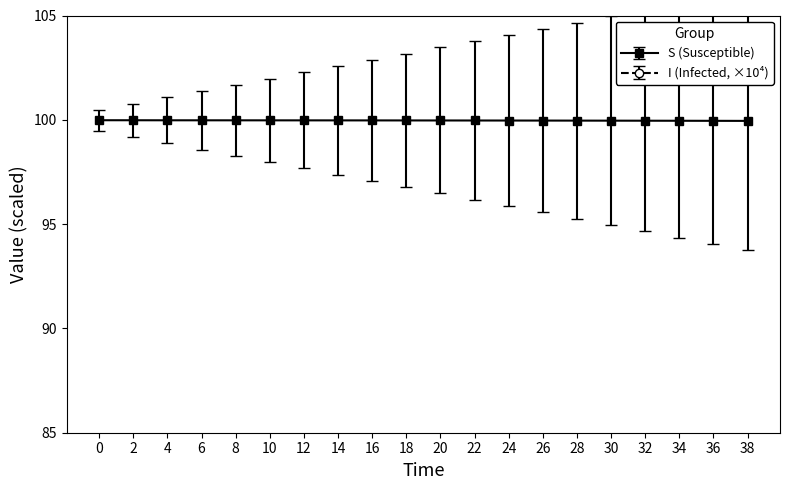

Which series has the largest range (max minus min)?

I